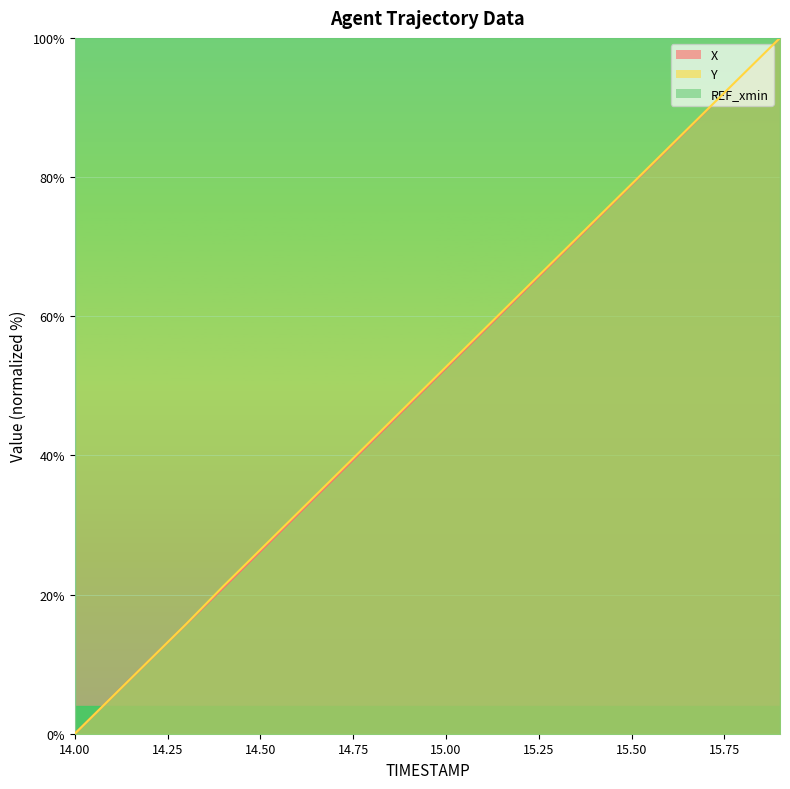

True or false: Y and X intersect in this chart.

False